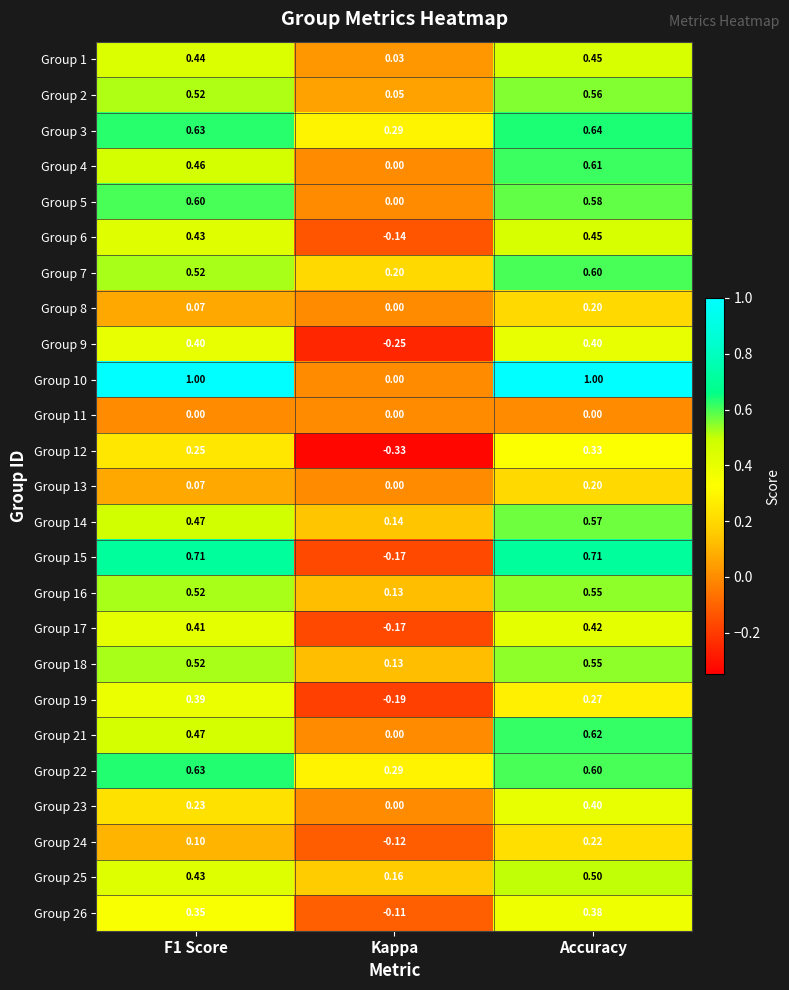

At which label is Group 14 closest to 0?

Kappa